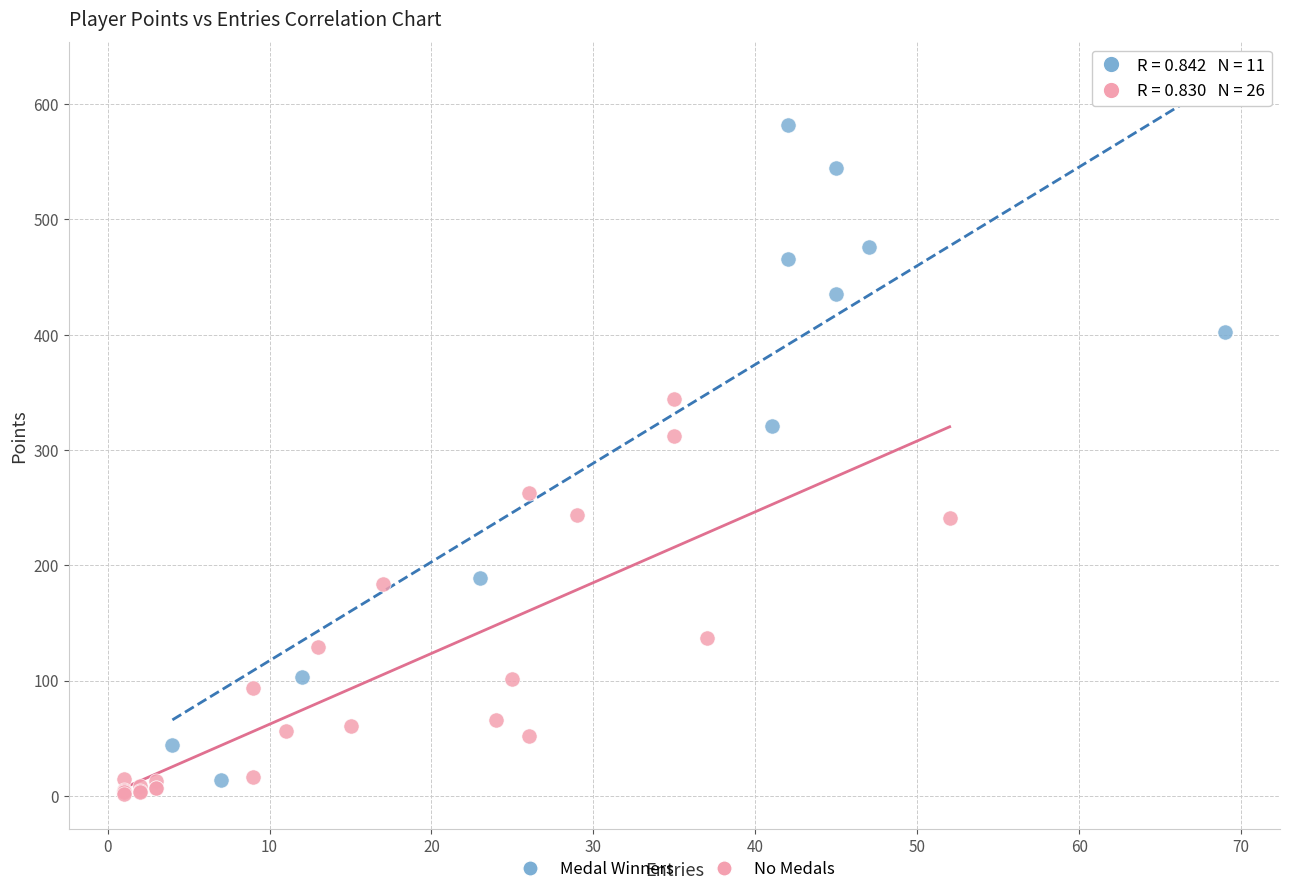

What are all the series names shown in the legend?

Medal Winners, No Medals